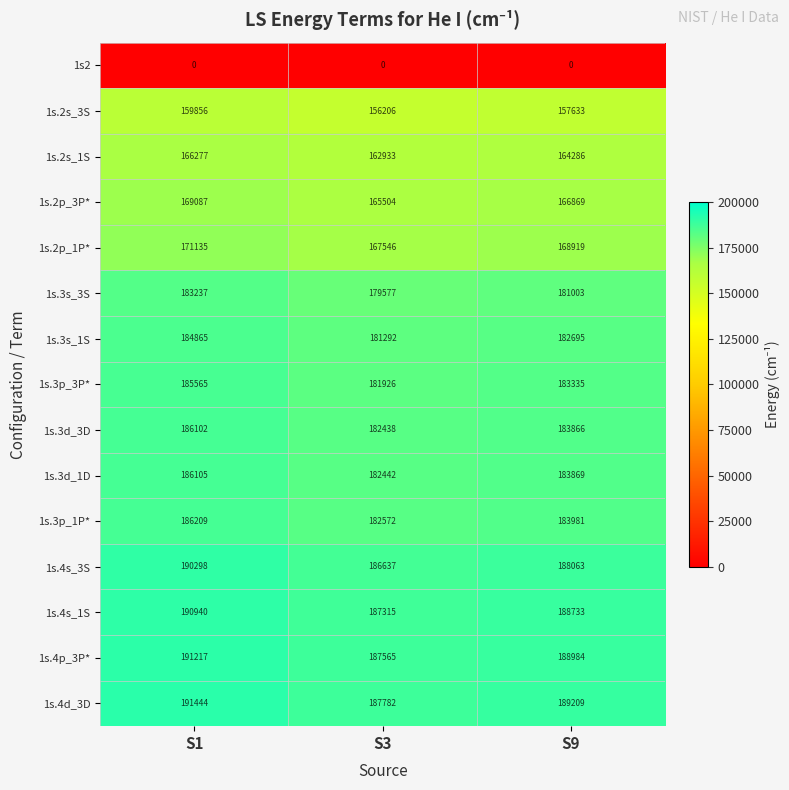

At which category does the chart reach its peak across all series?

S1